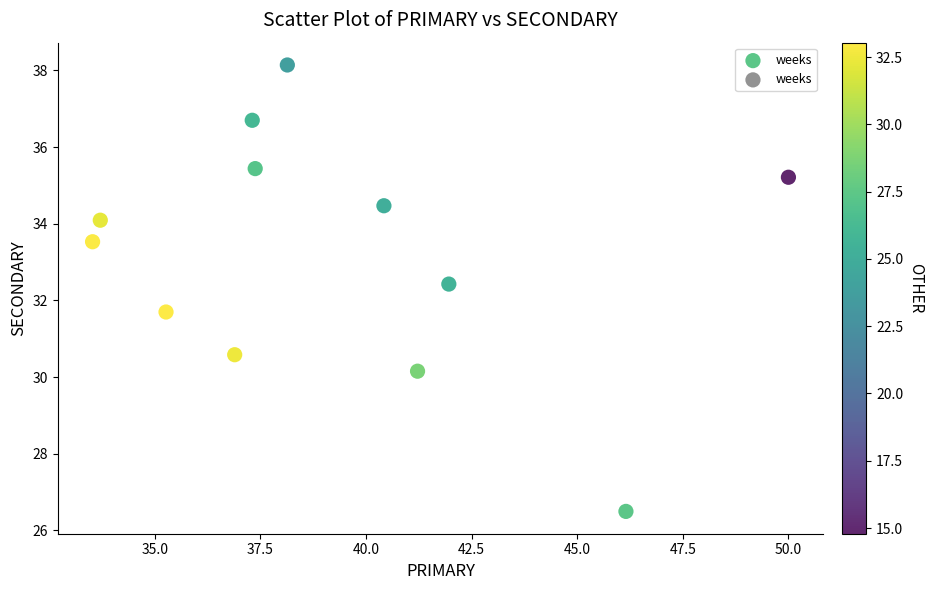

What is the range of Y values (max minus min)?

11.6